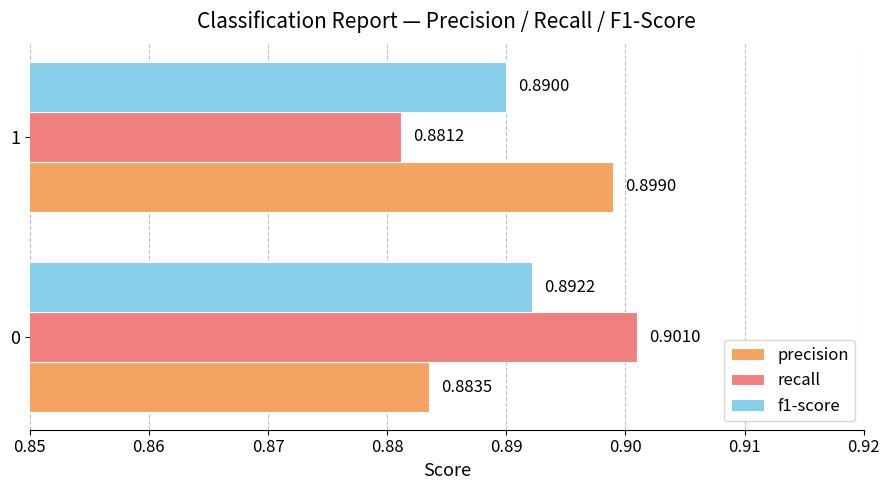

What is the sum of all precision values?

1.8